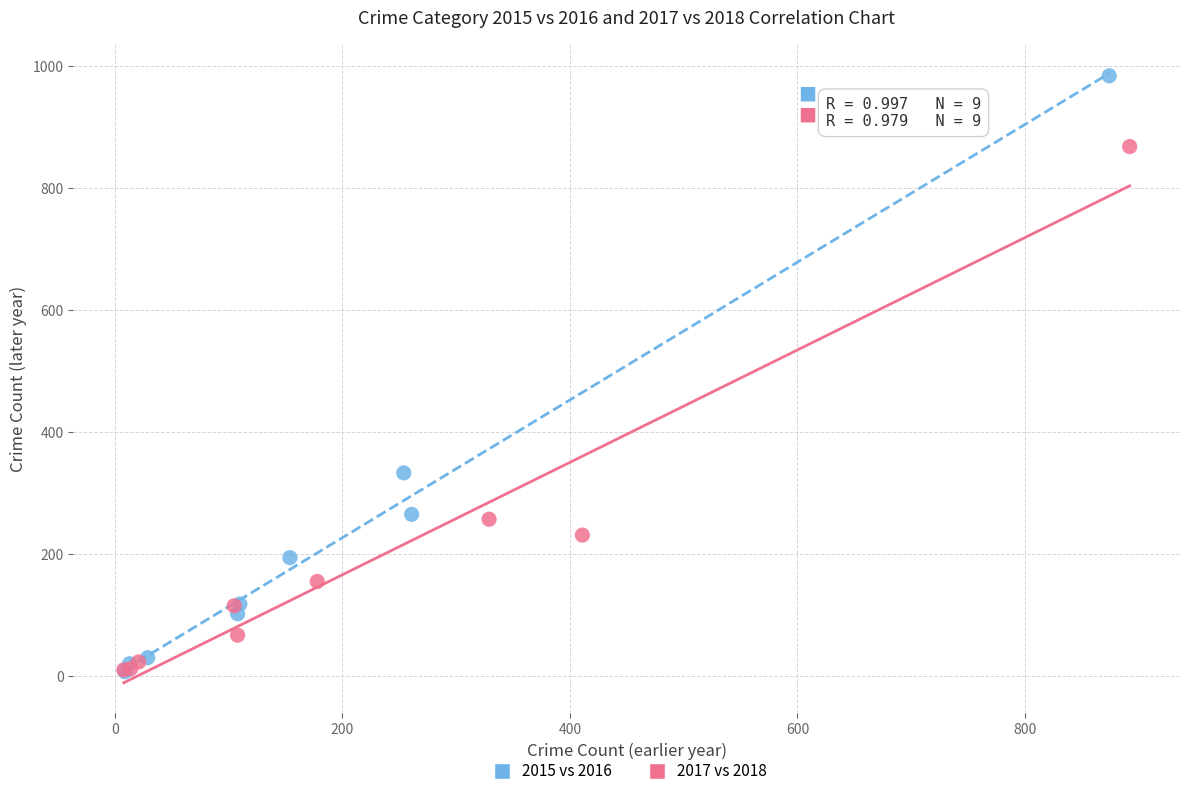

Which series reaches the maximum Y coordinate?

2015 vs 2016